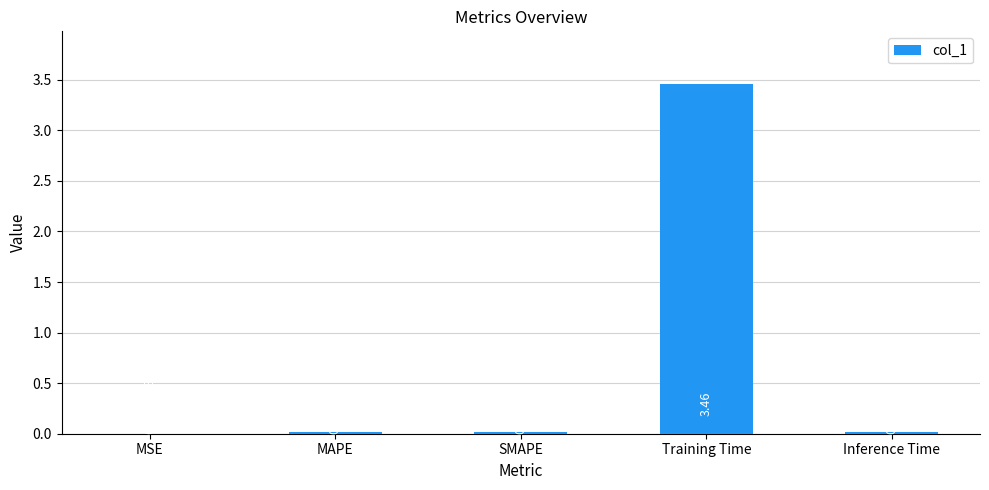

At which label is the value closest to 1?

MAPE